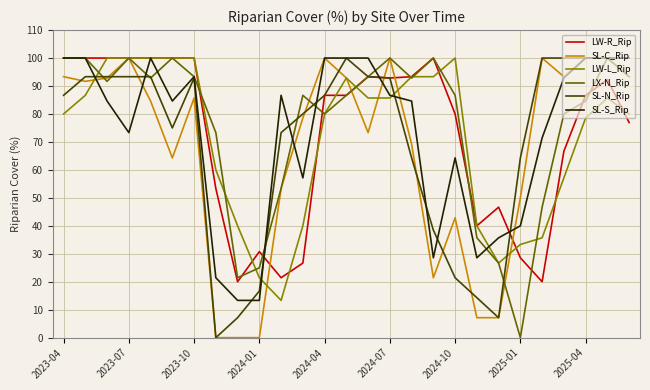

What is the maximum value for SL-S_Rip?

100.0